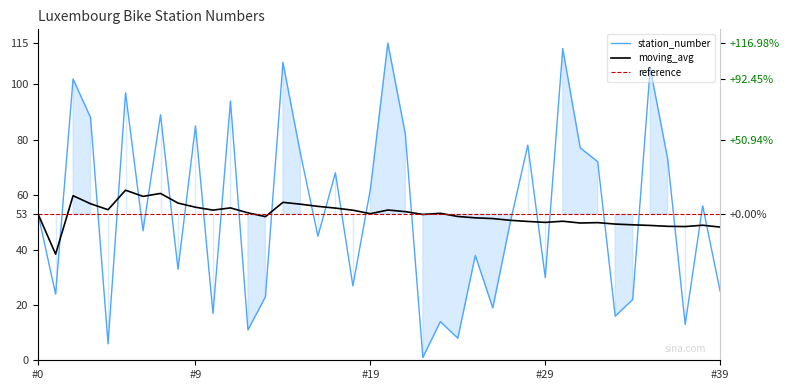

The value of moving_avg at 16 is 75.3. True or false?

False